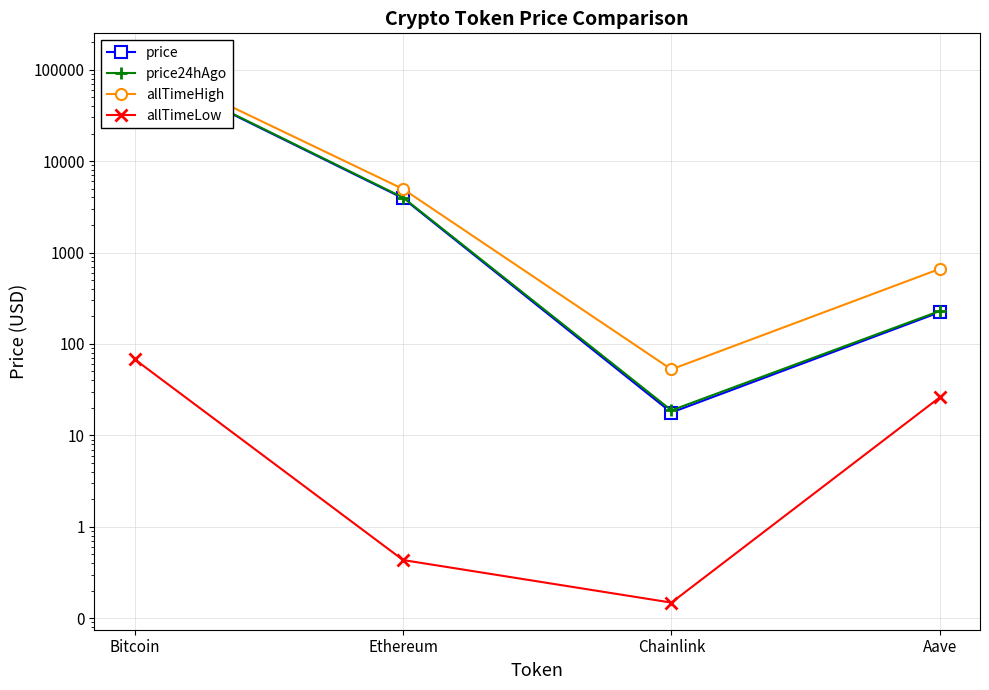

What is the total value across all series at Bitcoin?

346269.8